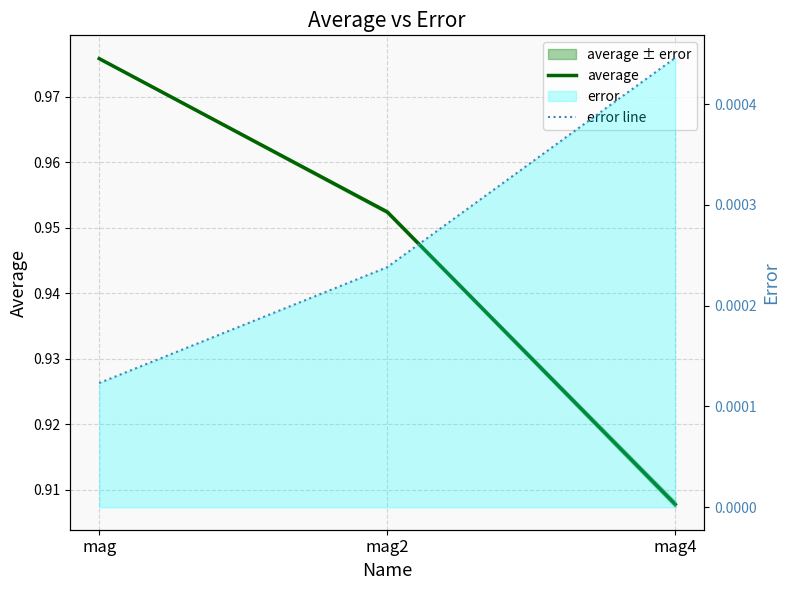

Rank the series by their maximum value, from highest to lowest.

average, error line